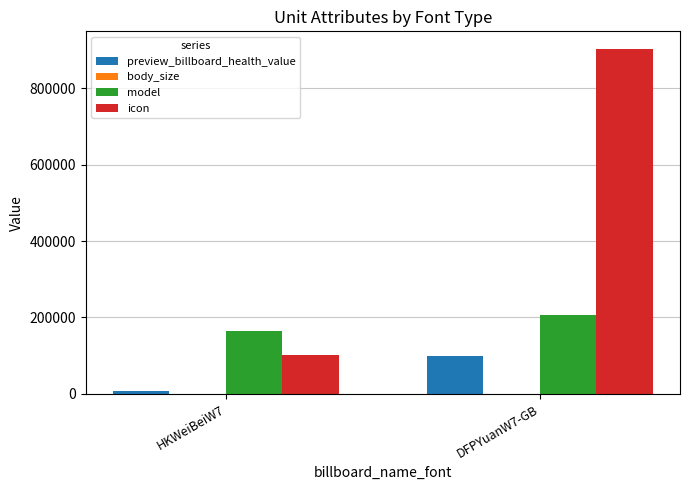

At which label does icon reach its peak?

DFPYuanW7-GB